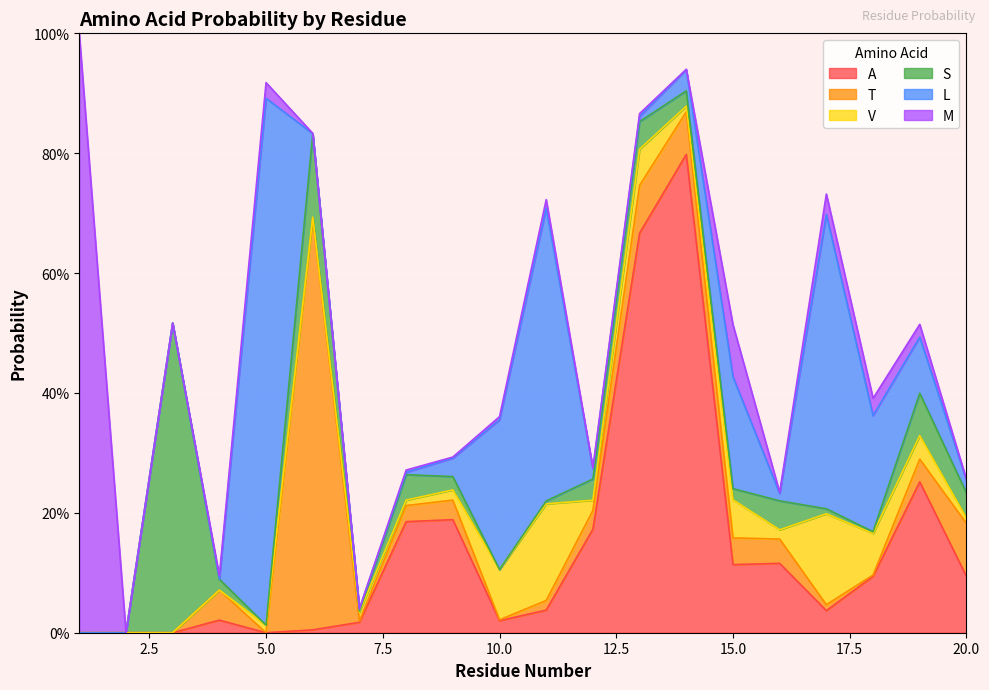

What is the sum of the A values at 7 and 13?

0.7